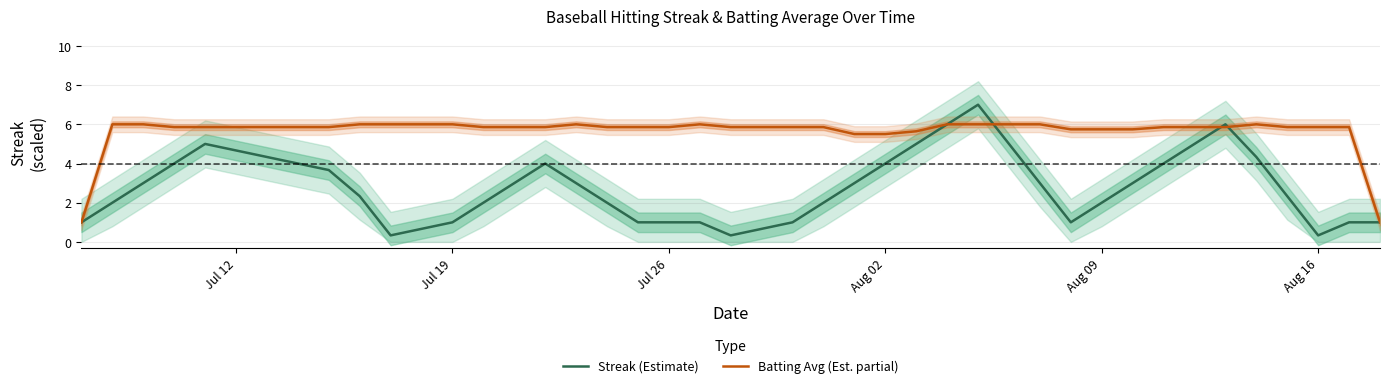

The Streak (Estimate) series shows 1.5 at Jul 19. True or false?

False